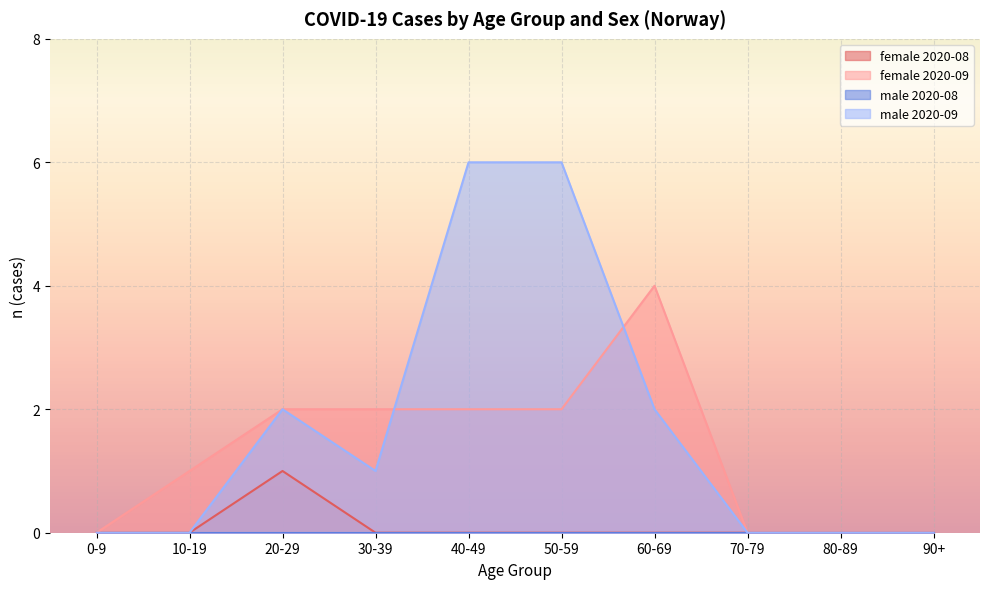

Which series has the largest total across all categories?

male 2020-09